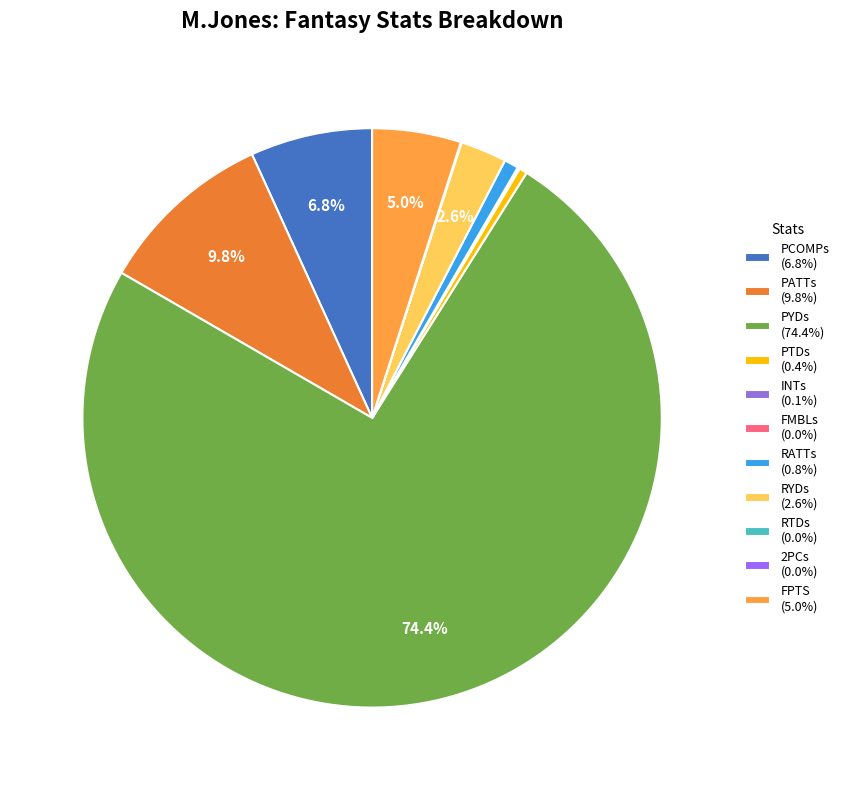

Does RATTs represent more than half of the total?

No